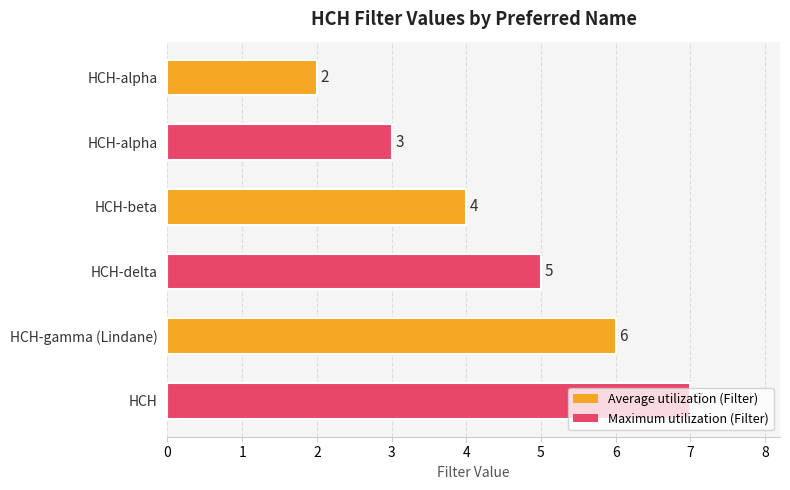

Are the bars grouped side by side (vs. stacked)?

No